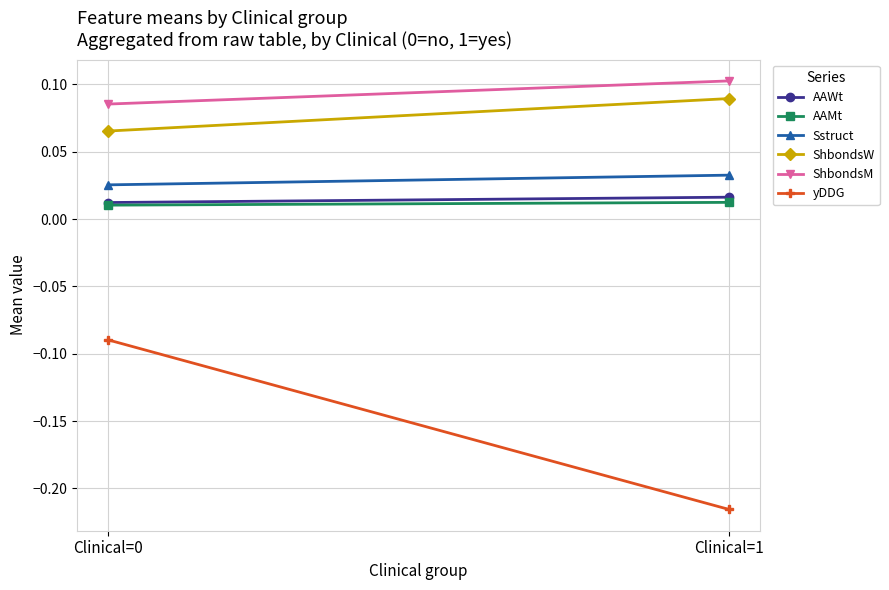

Which series changed the most between Clinical=0 and Clinical=1?

yDDG